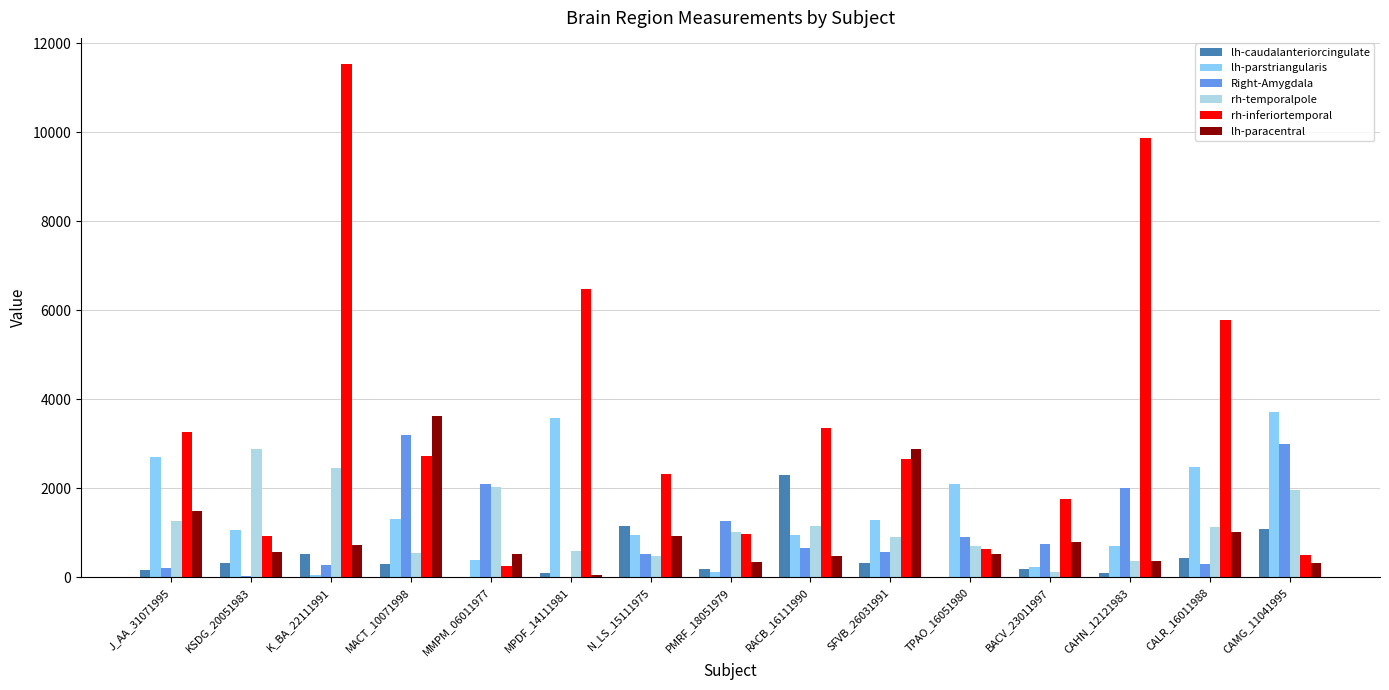

Between CALR_16011988 and CAMG_11041995, which series saw the biggest shift?

rh-inferiortemporal